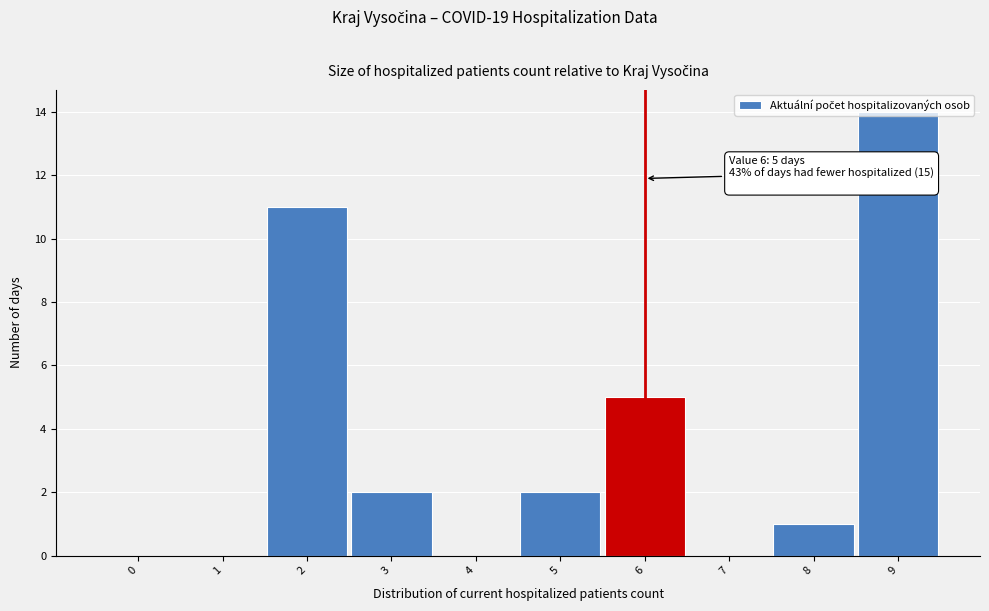

Between 3 and 4, which is larger?

3